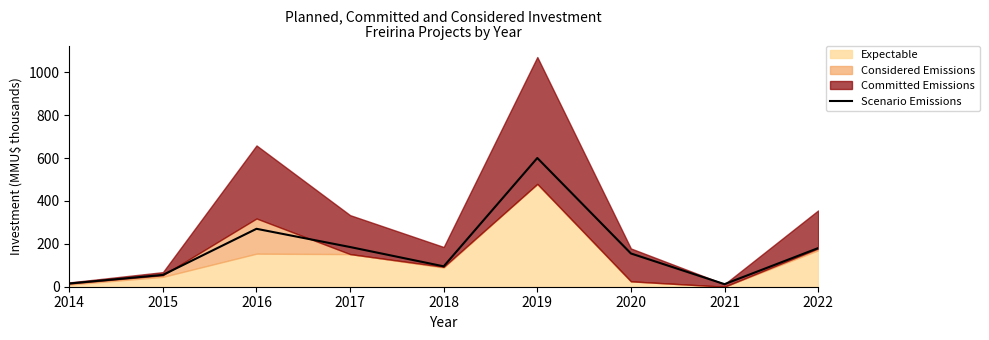

What is the sum of the values at 2021 and 2014?

27